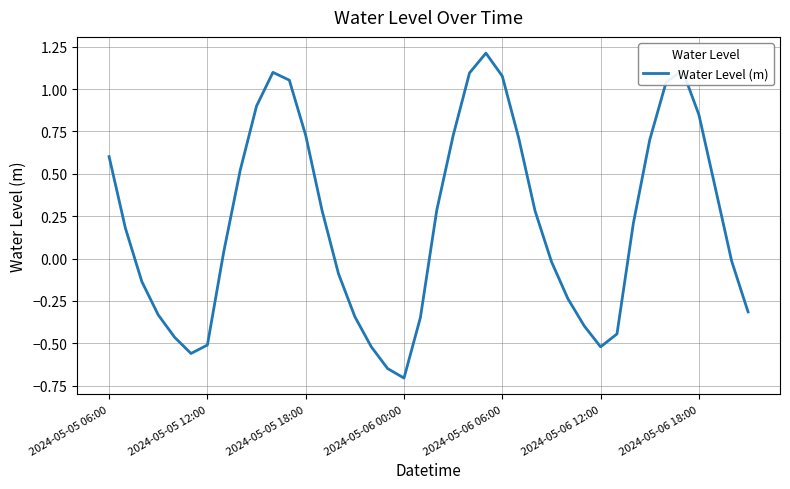

How many lines are shown in the chart?

1